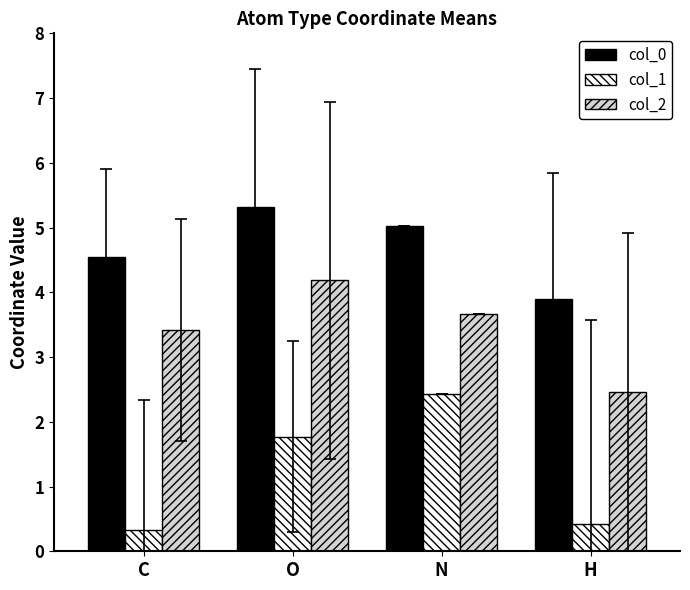

What is the value of the col_2 bar at the 4th from the left?

2.5